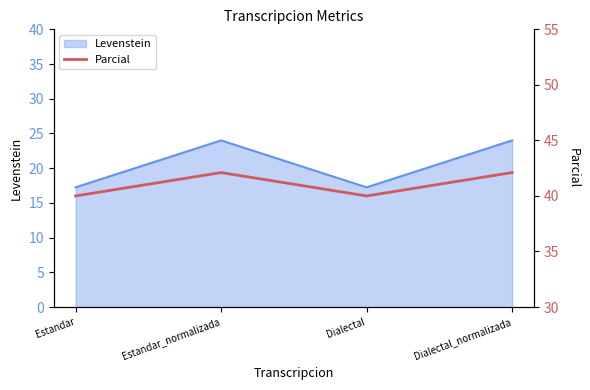

Where is the first local minimum?

Dialectal